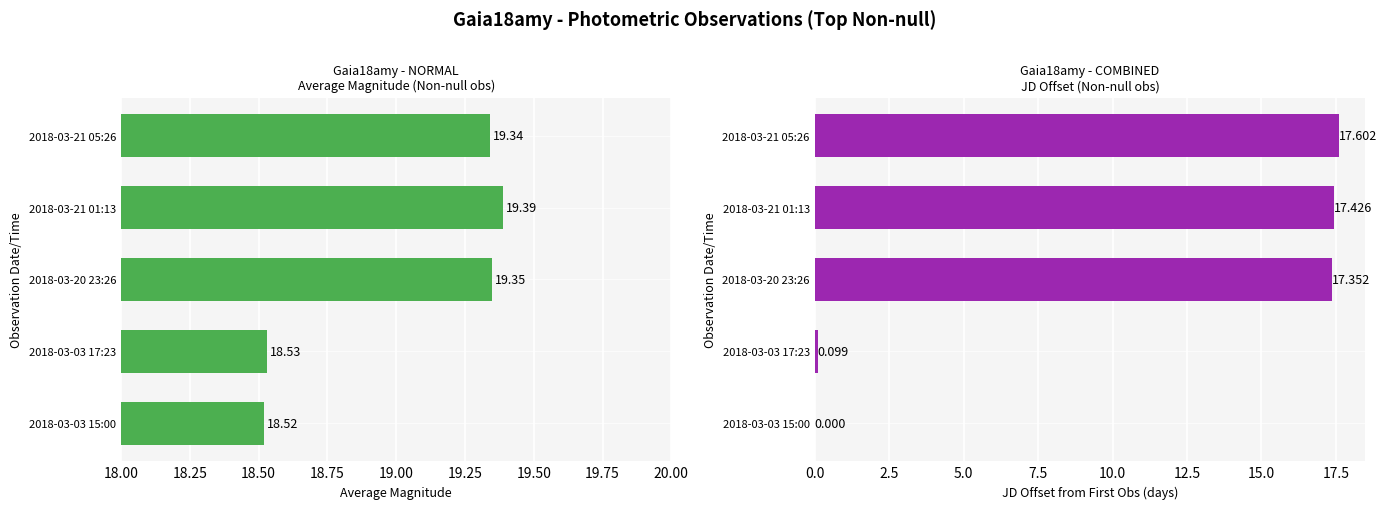

How many bars are there in each group?

2